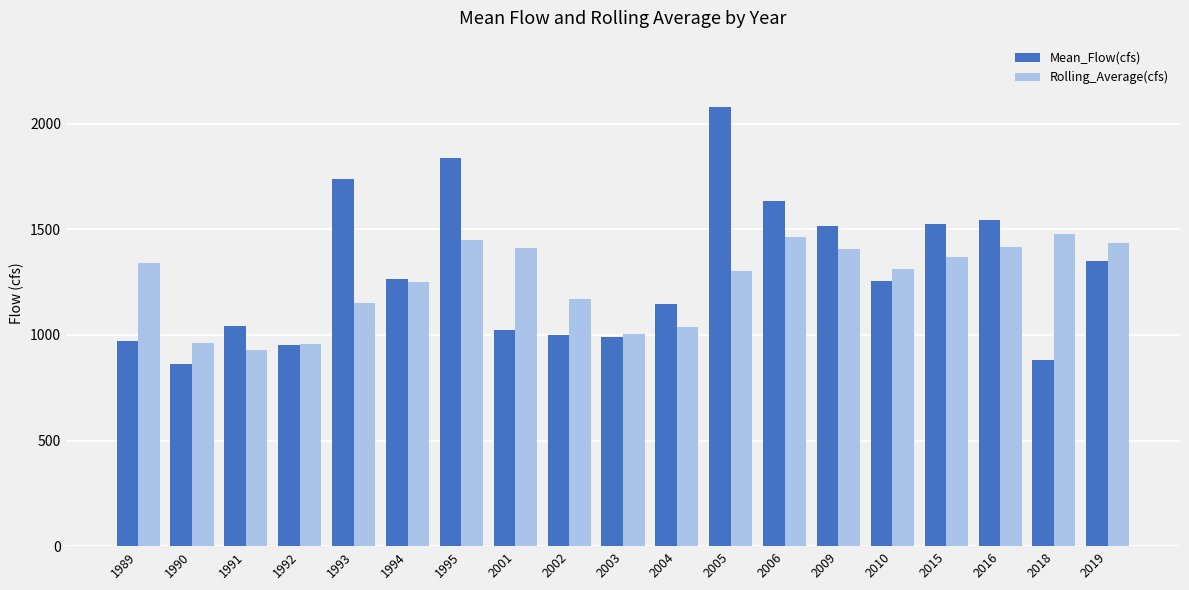

What is the maximum value for Rolling_Average(cfs)?

1478.1